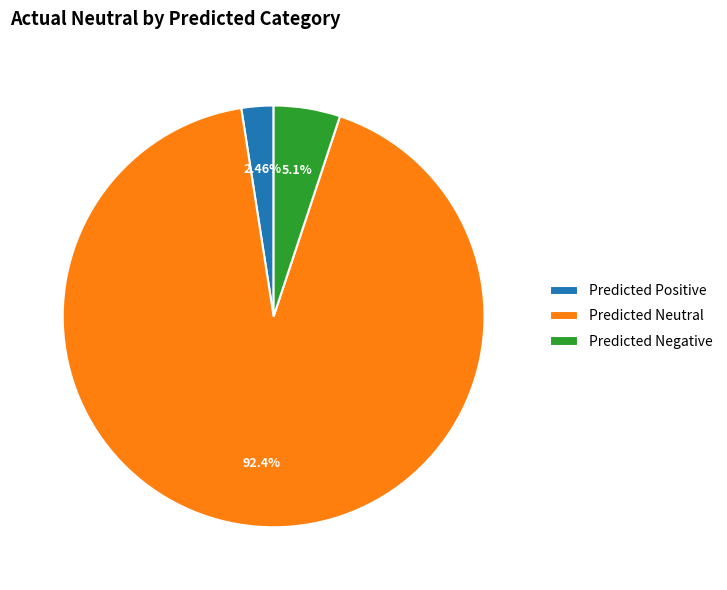

Approximately how many times larger is the value at Predicted Neutral compared to Predicted Negative?

18.1